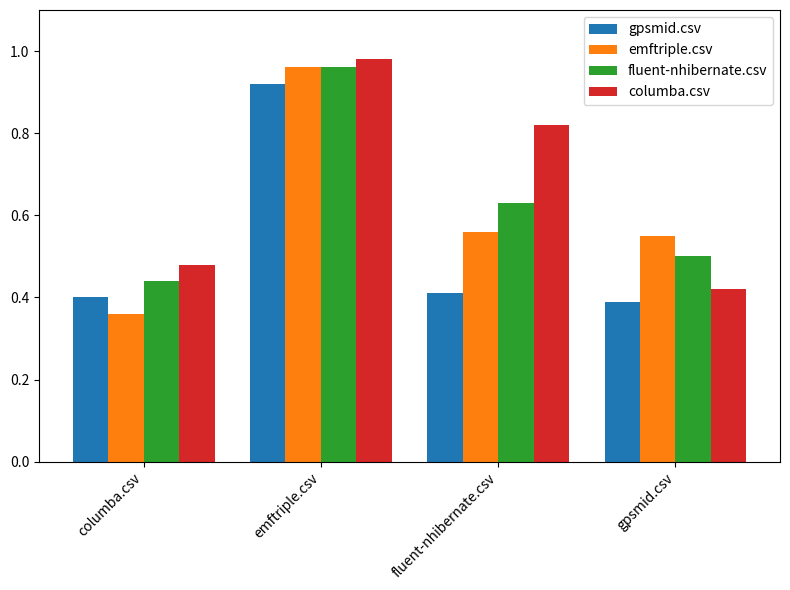

How many groups of bars are there?

4